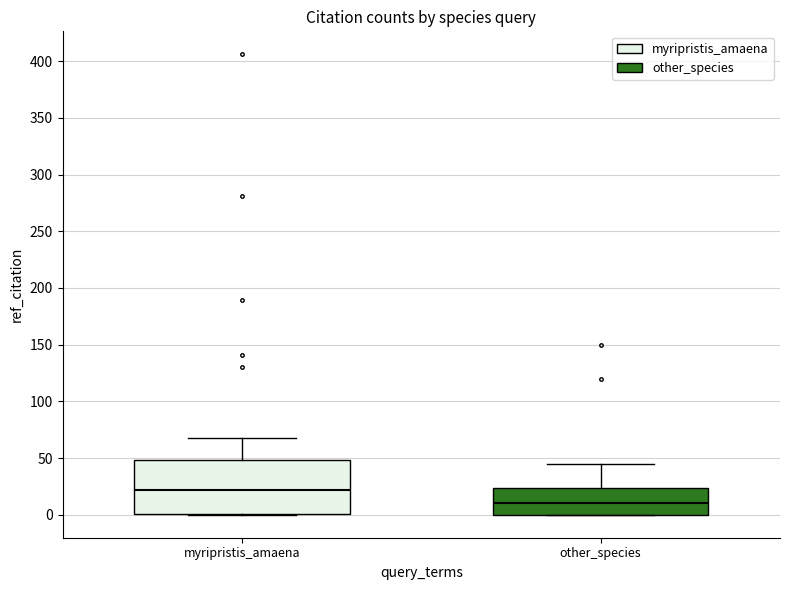

Which box is the tallest, from its lower edge to its upper edge?

myripristis_amaena